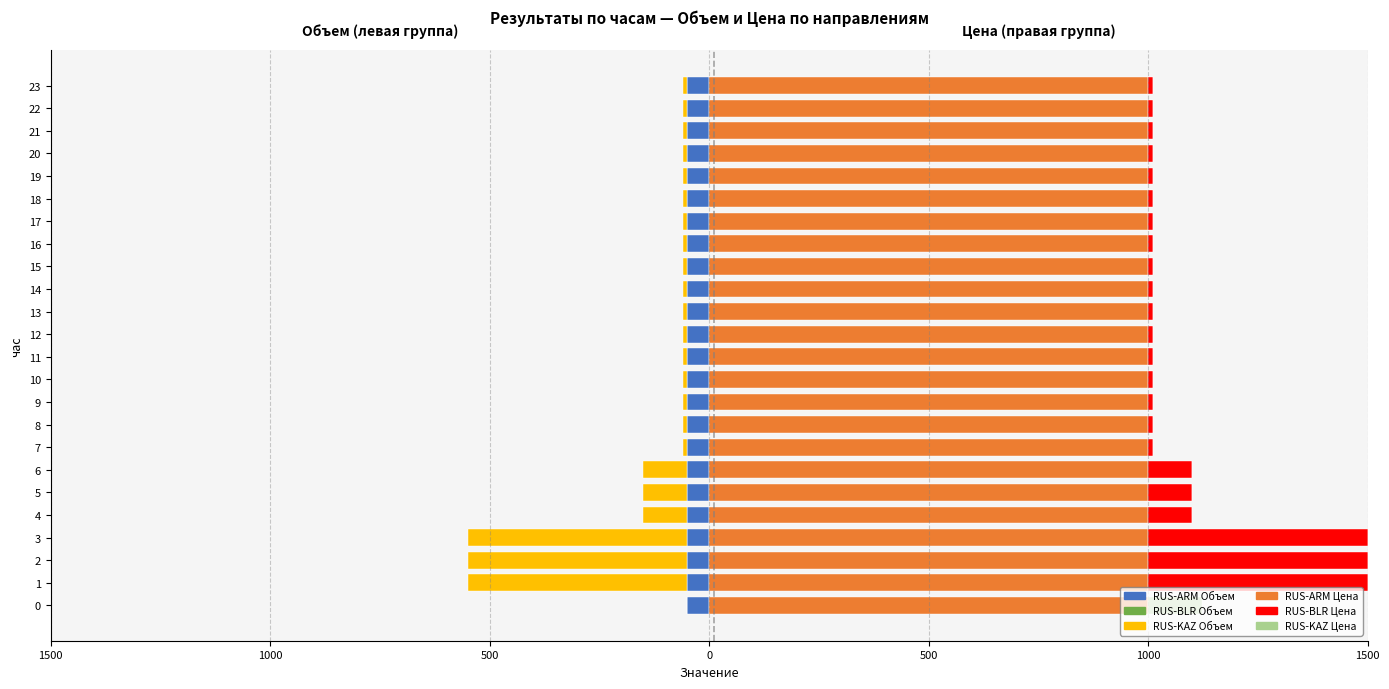

Which series has the largest total across all categories?

RUS-BLR Цена